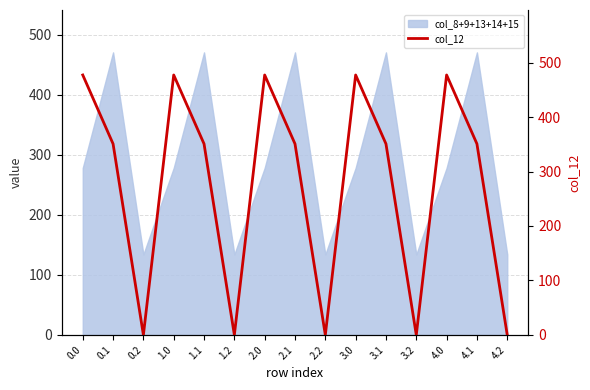

The value of col_8+9+13+14+15 at 1.2 is 232.8. True or false?

False